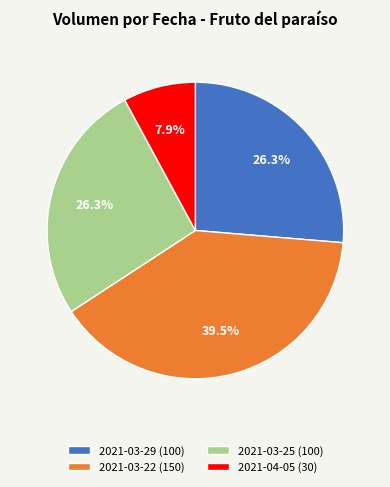

What is the ratio of the value at 2021-03-29 to the value at 2021-03-25?

1.0